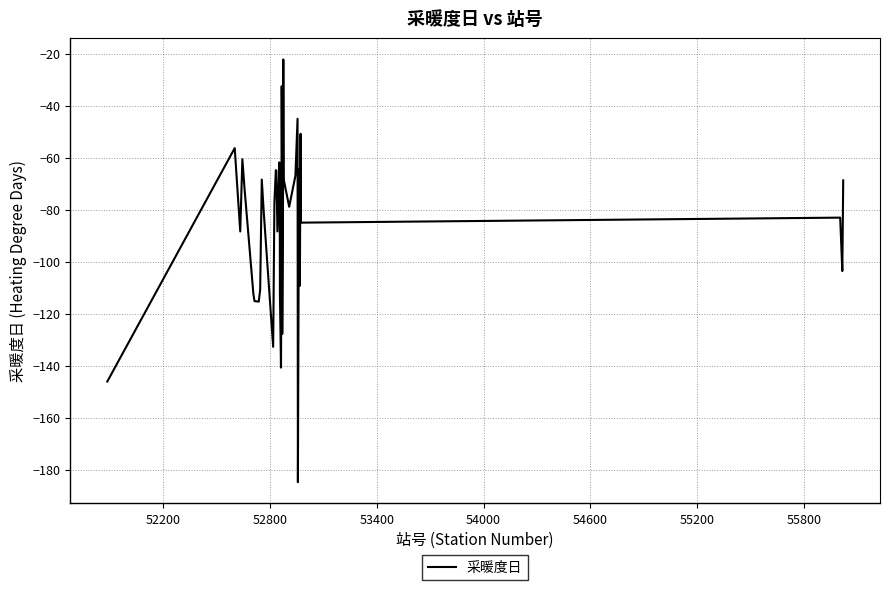

What is the difference between the maximum and minimum values?

162.6